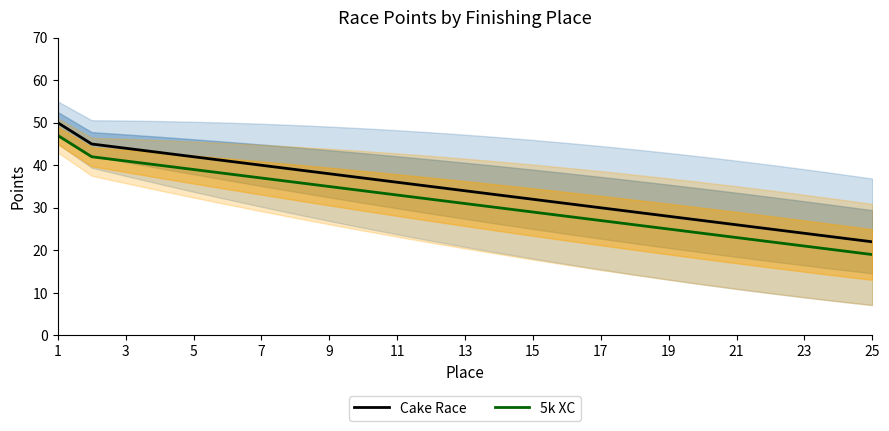

True or false: 5k XC and Cake Race cross at least once.

False